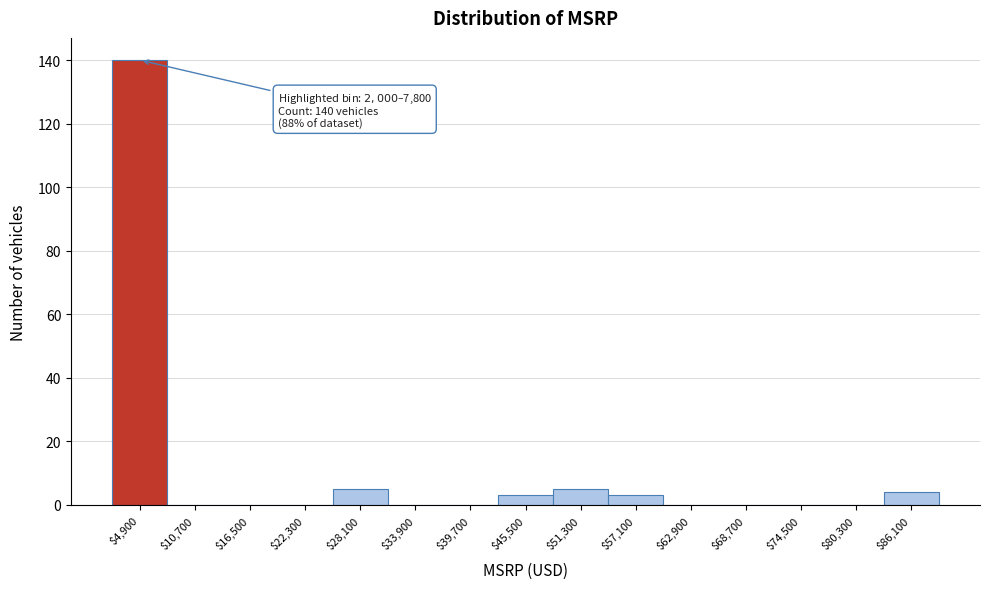

Over which range of the x-axis is the bar tallest?

2000 to 7800